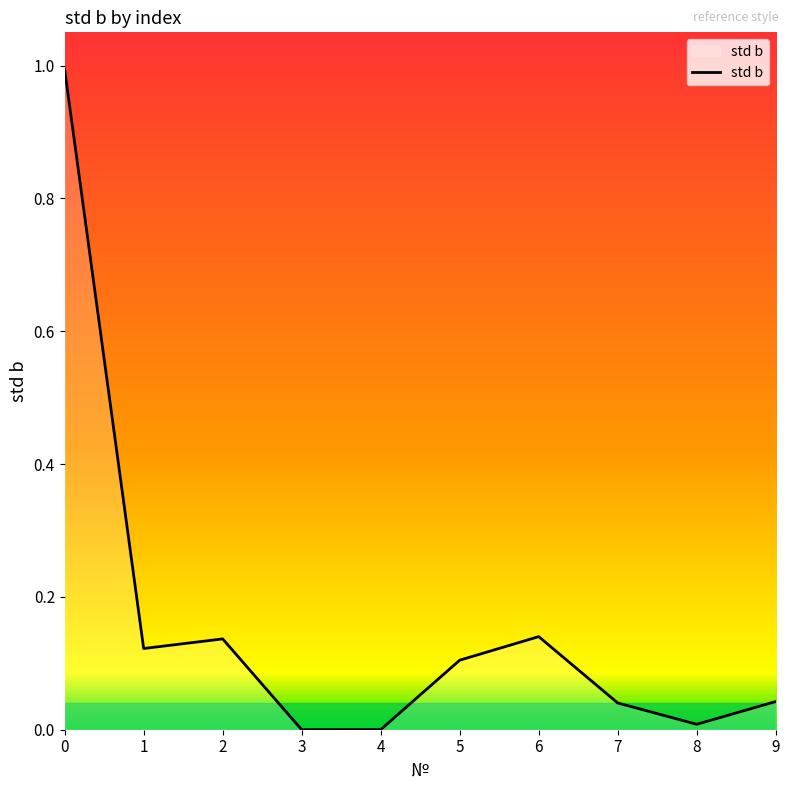

What is the difference between the maximum and minimum values?

1.0